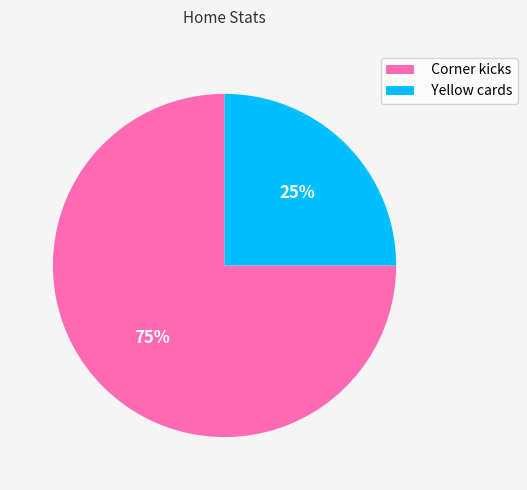

Between Corner kicks and Yellow cards, which is larger?

Corner kicks